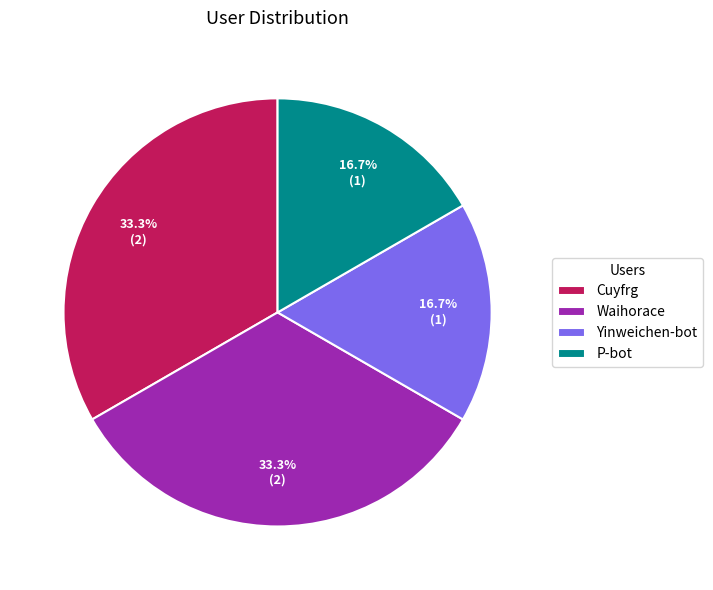

How many segments does this pie chart have?

4